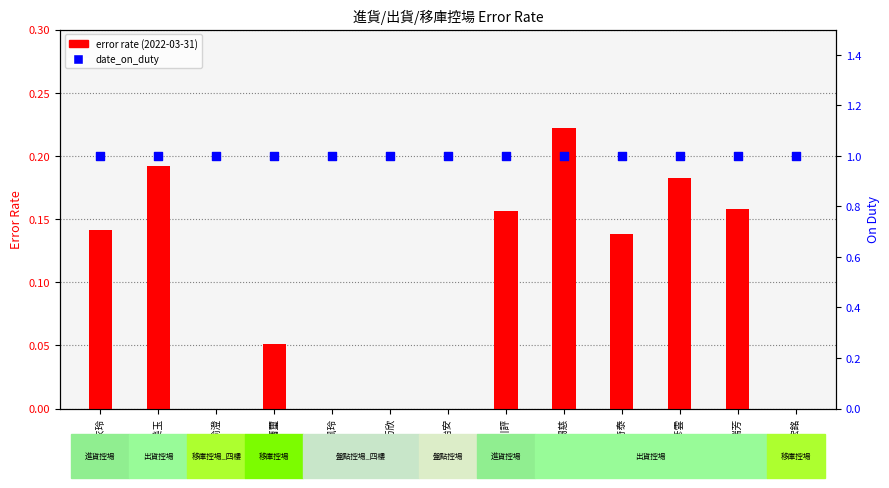

Which series reaches the maximum Y coordinate?

date_on_duty